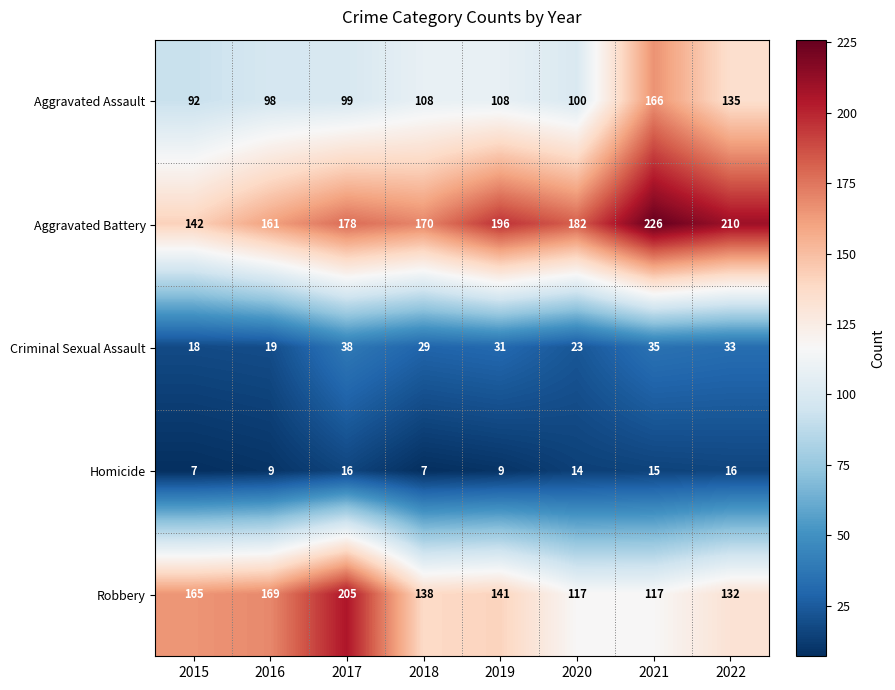

Is it true that Homicide equals 15 at 2021?

True